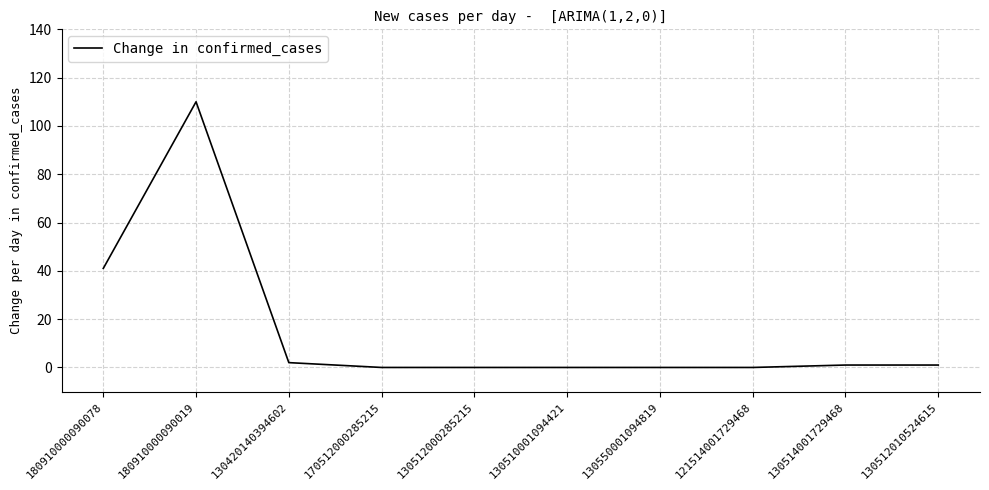

What position from the left is 121514001729468?

8